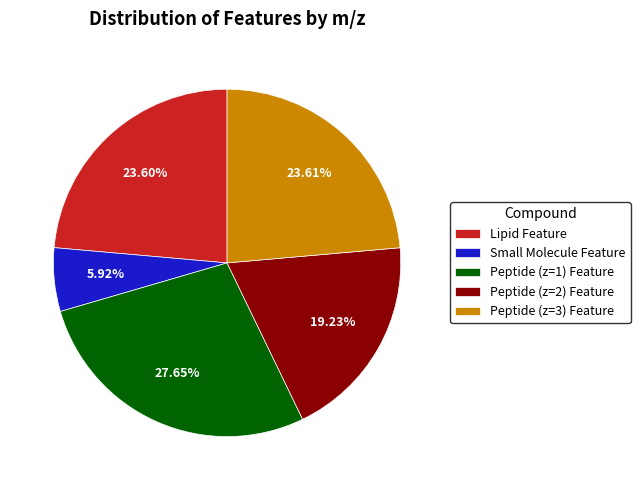

The Lipid Feature slice represents 13% of the pie. True or false?

False